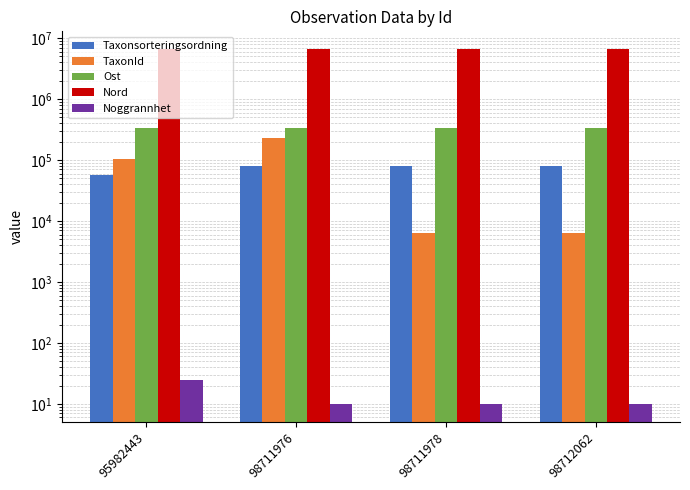

Count the Noggrannhet values in the range 10 to 25.

4